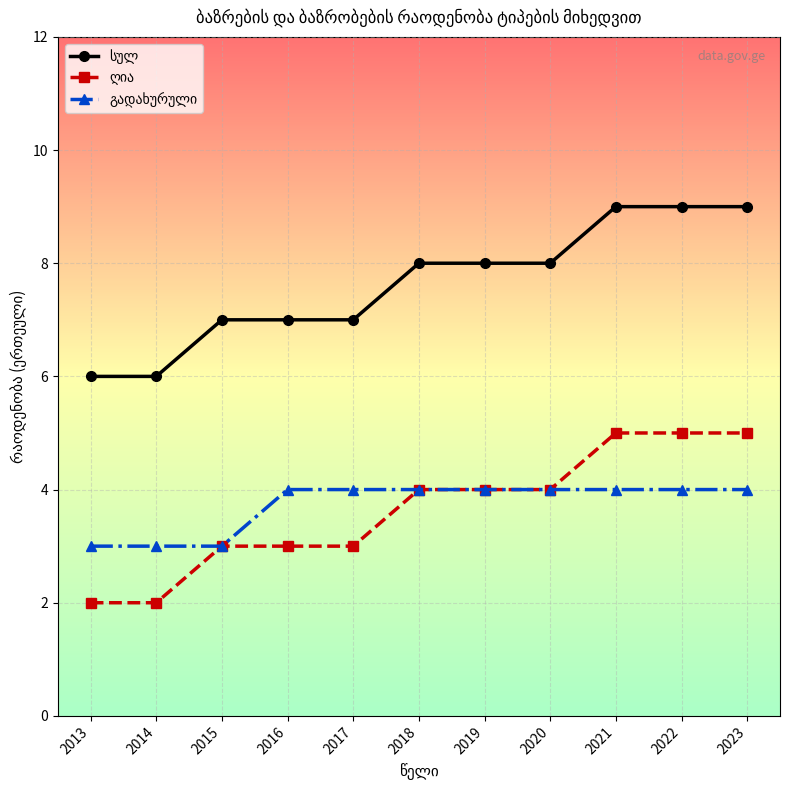

What is the greatest value displayed?

9